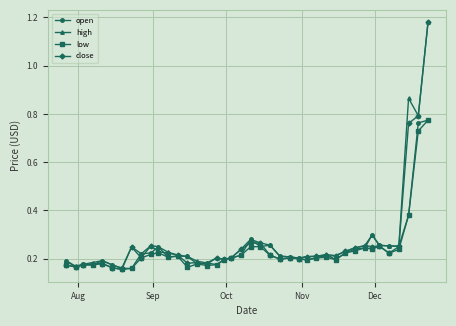

How many low values are between 0 and 1?

40